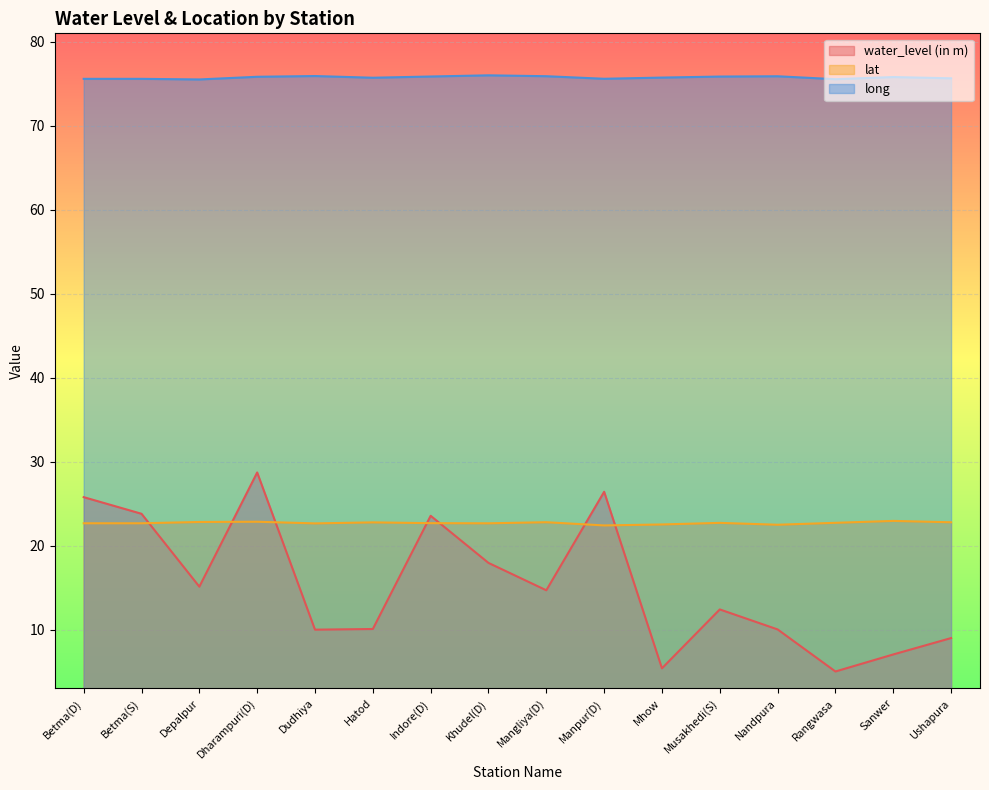

What is the value of the long point at the 12th from the left?

75.9